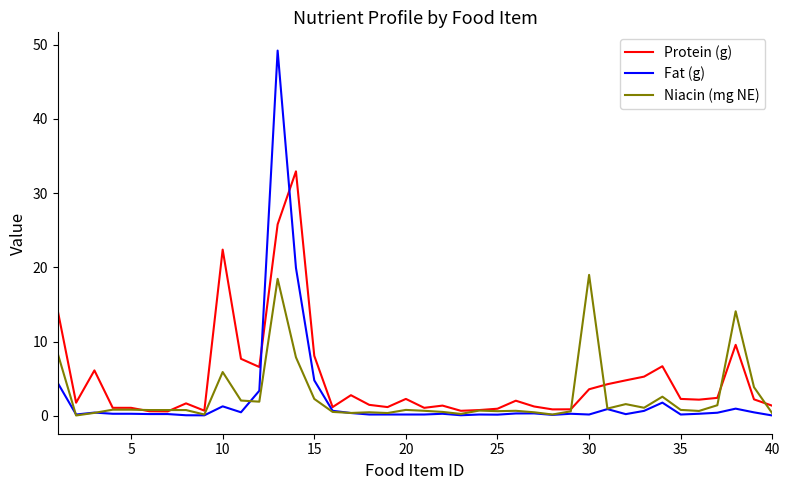

Which series has the widest spread of values?

Fat (g)